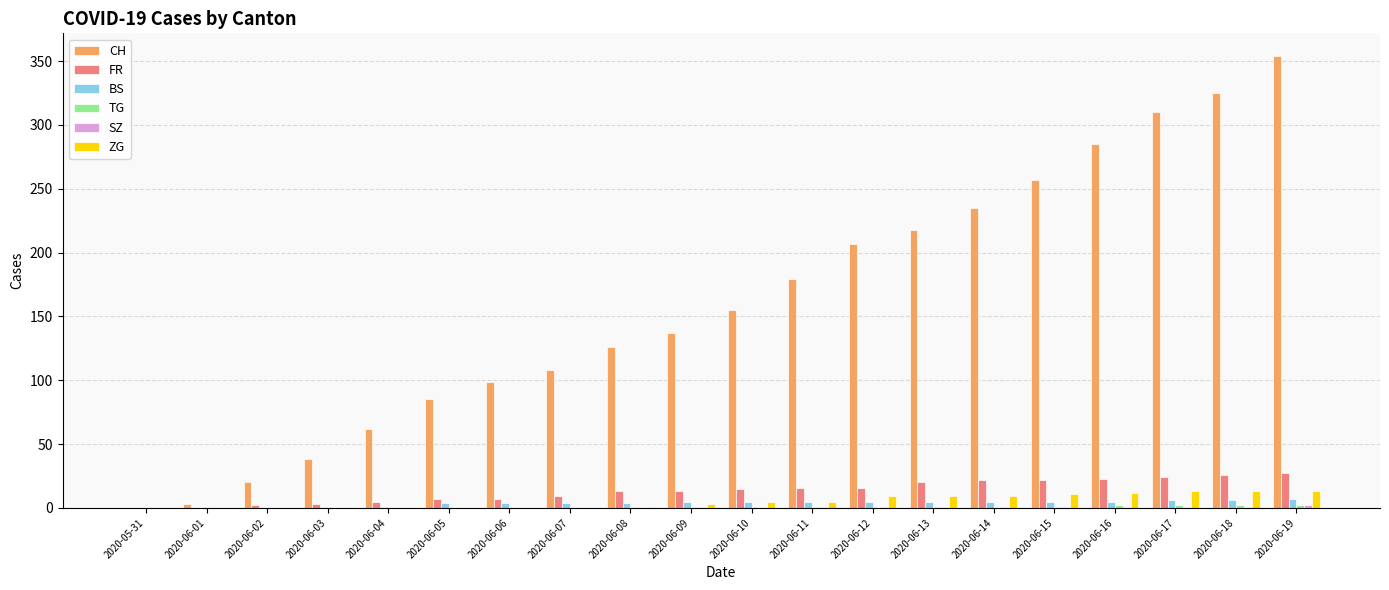

At which label is CH closest to 177?

2020-06-11